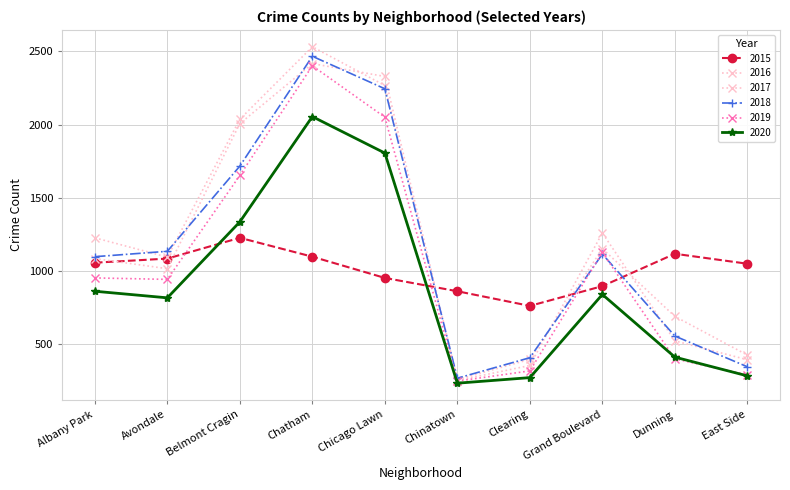

How many values in the 2016 series are below 1084?

5